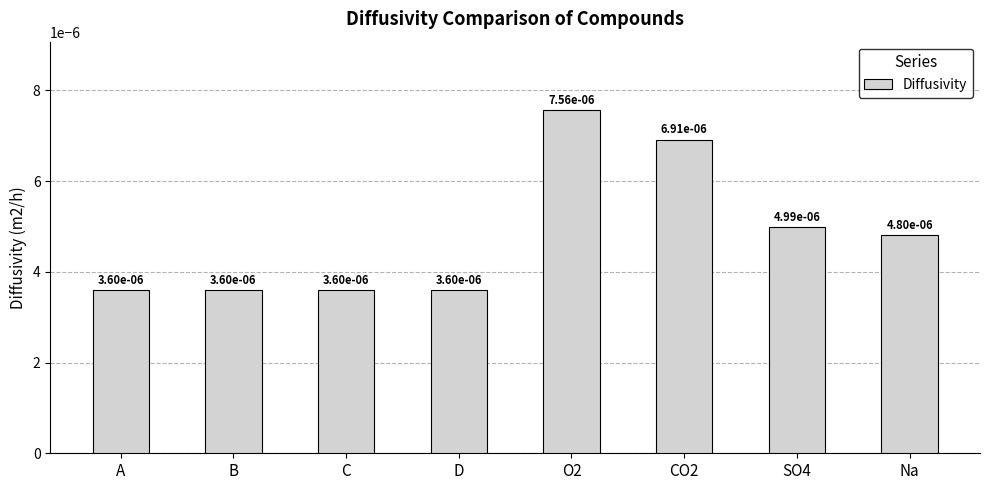

What is the label of the 1st bar from the left?

A